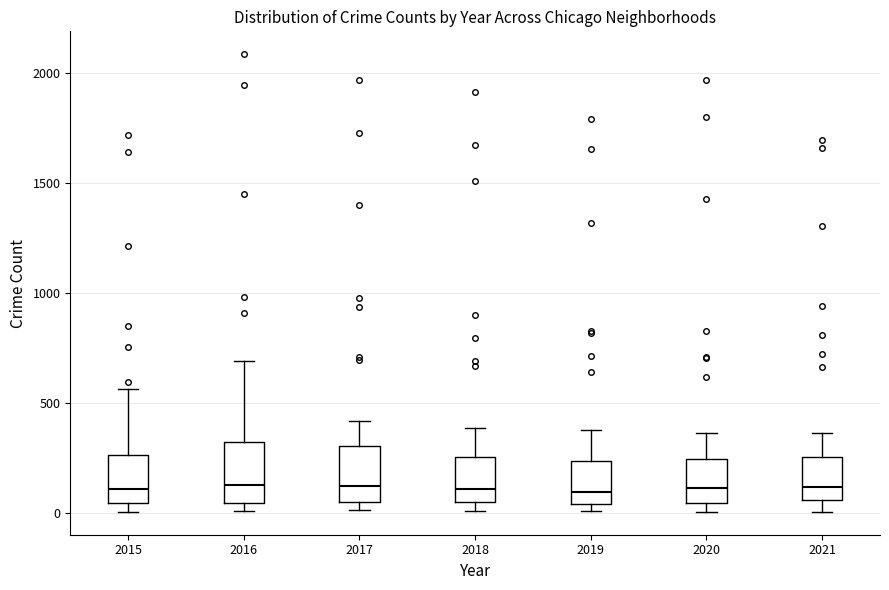

Reading left to right, transcribe this box plot: for each box, give where its median line is, the range the box spans, and where its two whiskers end, as read against the y-axis. The values are not printed on the chart, so give them approximately, as read against the axis.

2015: median 100, box 50 to 250, whiskers 0 to 550
2016: median 150, box 50 to 300, whiskers 0 to 700
2017: median 100, box 50 to 300, whiskers 0 to 400
2018: median 100, box 50 to 250, whiskers 0 to 400
2019: median 100, box 50 to 250, whiskers 0 to 400
2020: median 100, box 50 to 250, whiskers 0 to 350
2021: median 100, box 50 to 250, whiskers 0 to 350